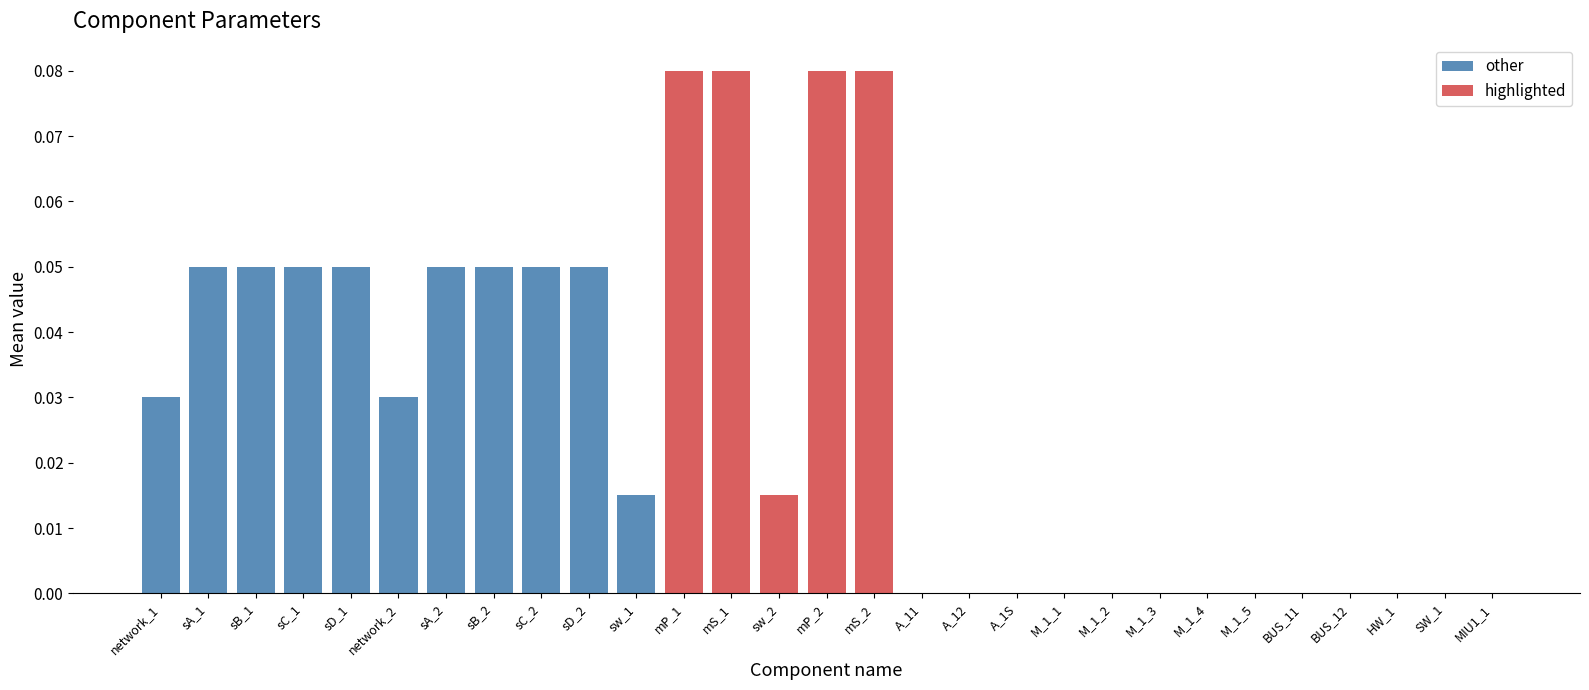

Rank the categories by value from lowest to highest.

BUS_11, BUS_12, HW_1, MIU1_1, M_1_1, M_1_2, M_1_3, M_1_4, M_1_5, SW_1, A_11, A_12, A_1S, sw_1, sw_2, network_1, network_2, sA_1, sB_1, sC_1, sD_1, sA_2, sB_2, sC_2, sD_2, mP_1, mS_1, mP_2, mS_2